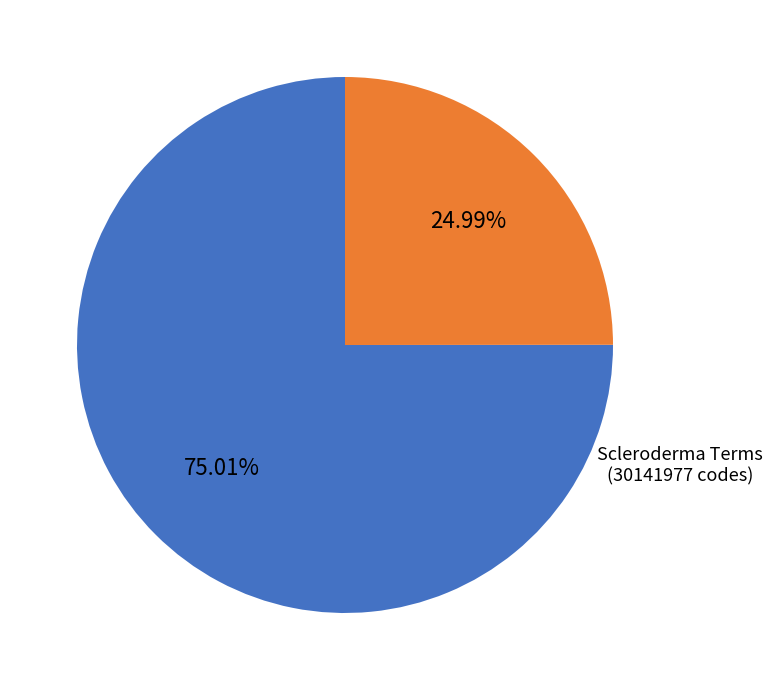

What is the largest slice in the pie chart?

Rheumatoid Terms